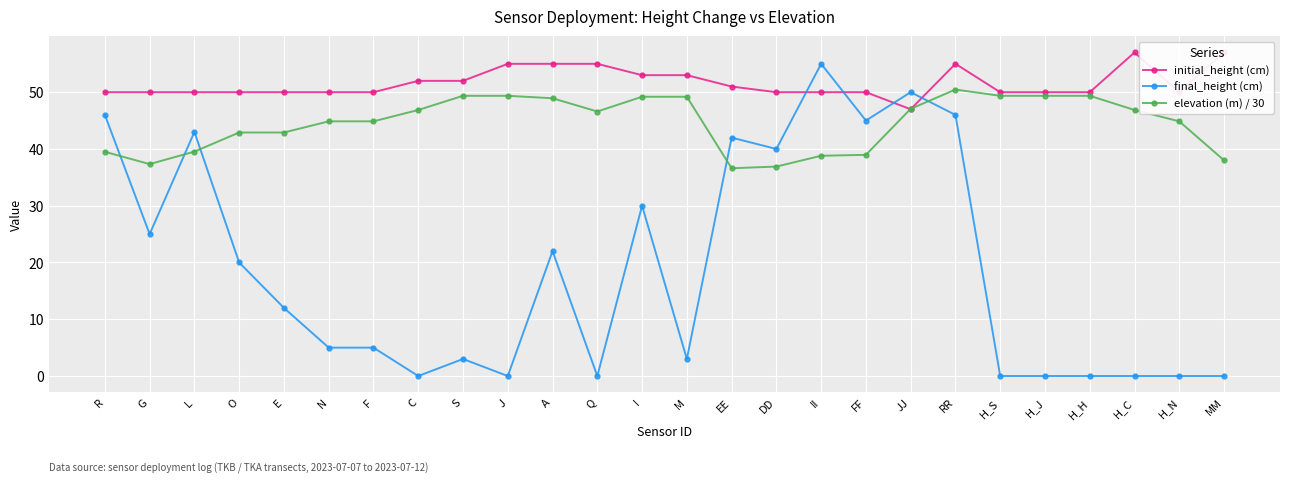

Is this an area chart (filled region under the line)?

No